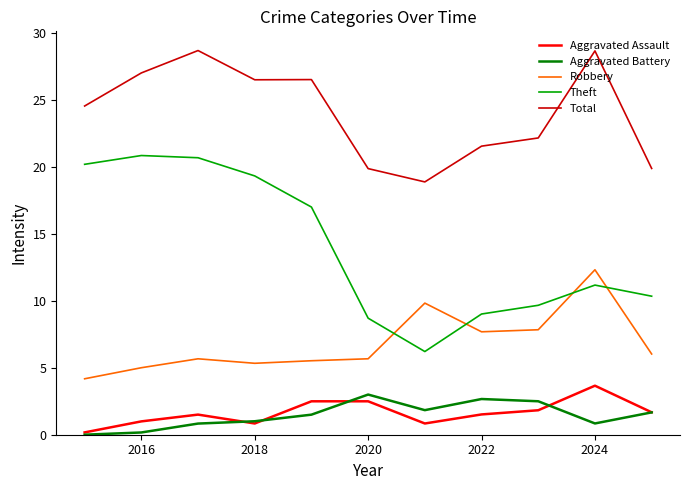

What is the difference between the maximum and minimum values in the Aggravated Assault series?

3.5